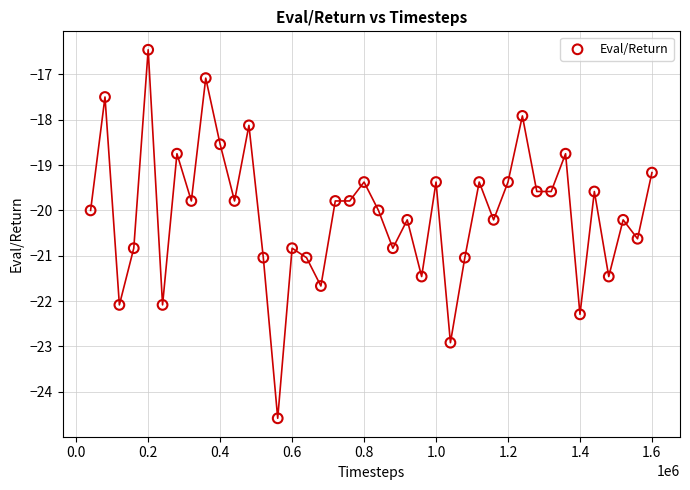

What is the range of Y values (max minus min)?

8.1